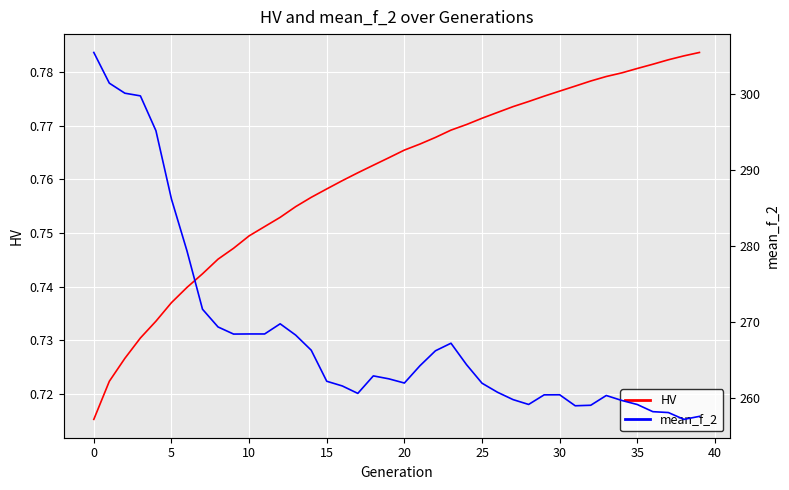

What is the difference between the second highest and second lowest values in the HV series?

0.1